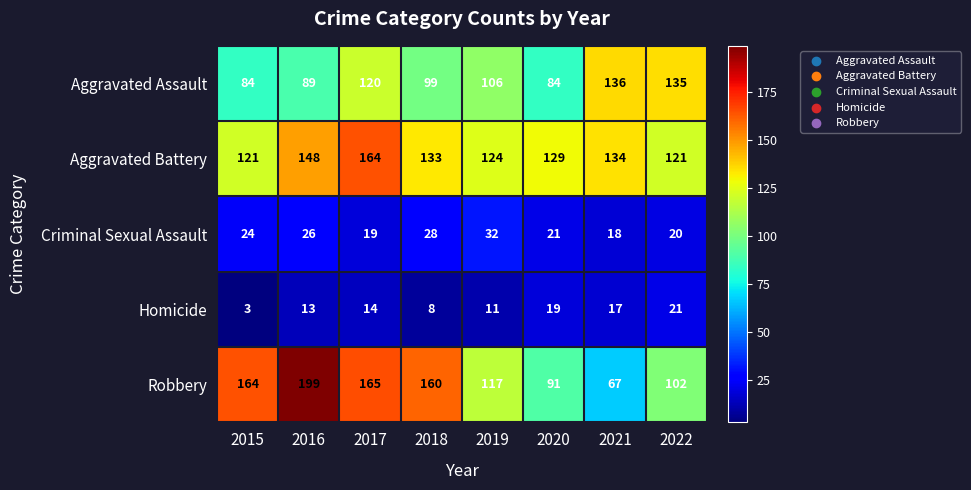

The value of Robbery at 2022 is 102. True or false?

True